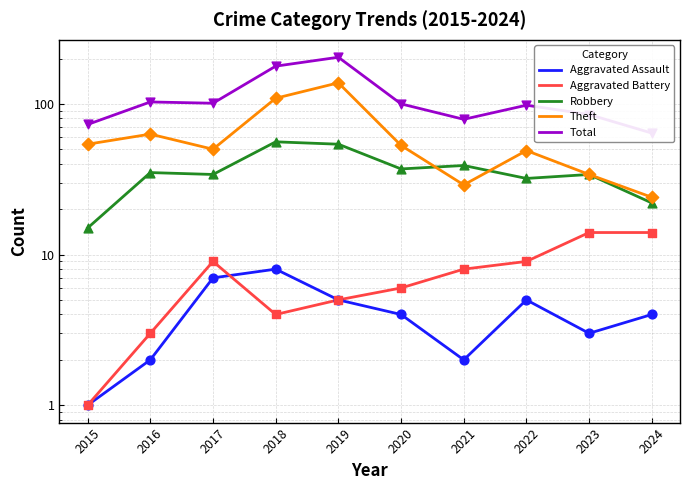

What are all the series names shown in the legend?

Aggravated Assault, Aggravated Battery, Robbery, Theft, Total